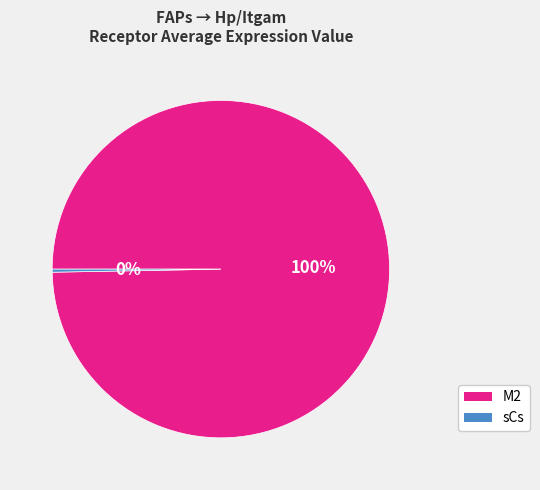

The sCs slice represents 0% of the pie. True or false?

True